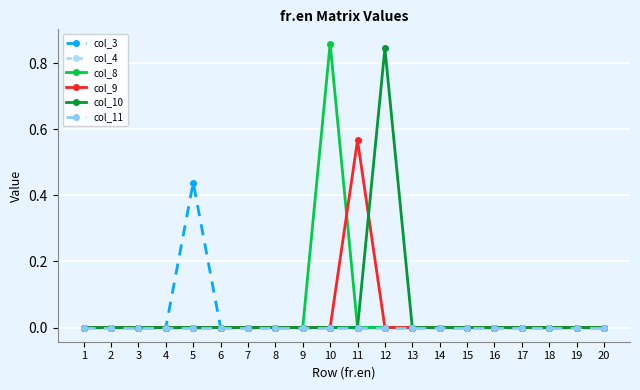

Between 7 and 11, which series saw the biggest shift?

col_9